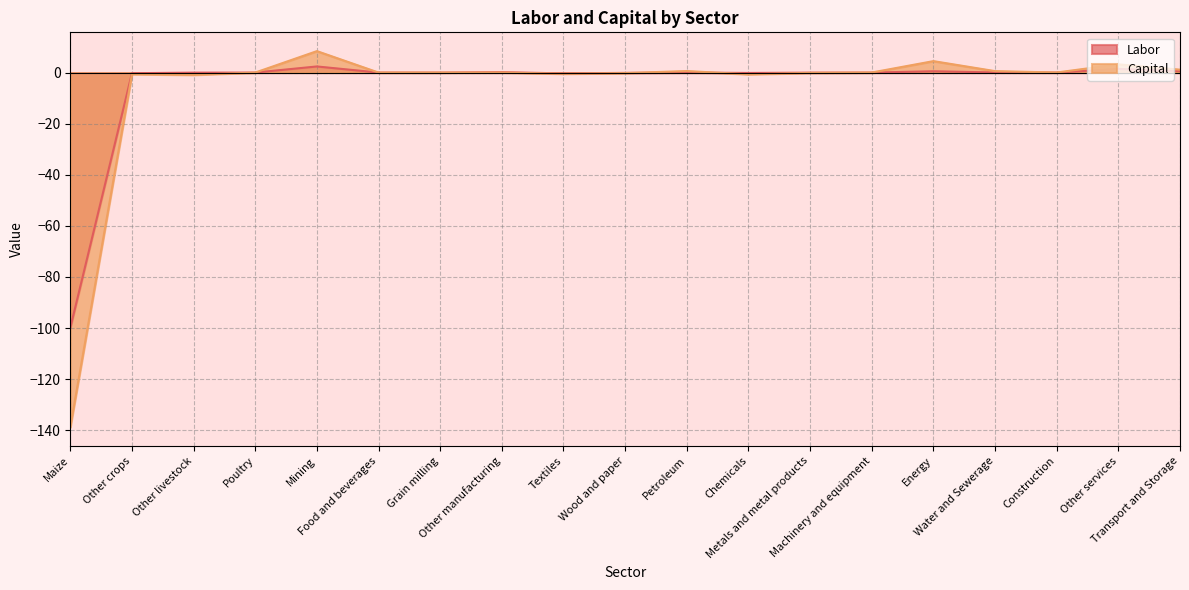

Which series has the widest spread of values?

Capital